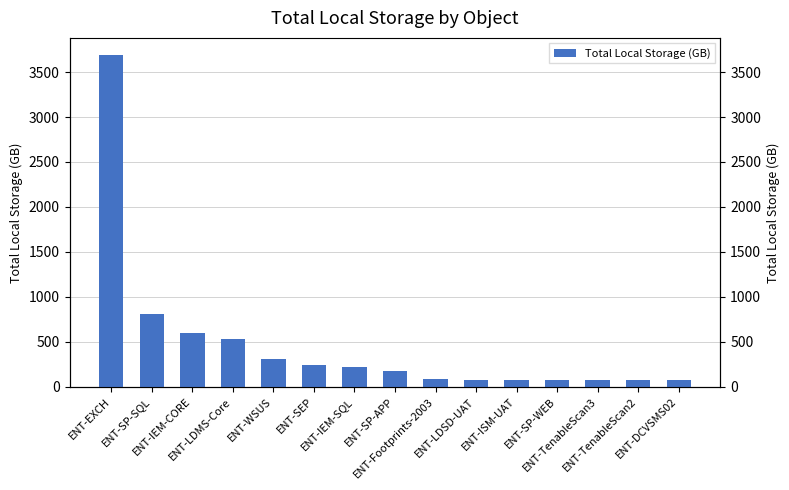

Is it true that Total Local Storage (GB) equals 86.7 at ENT-Footprints-2003?

True